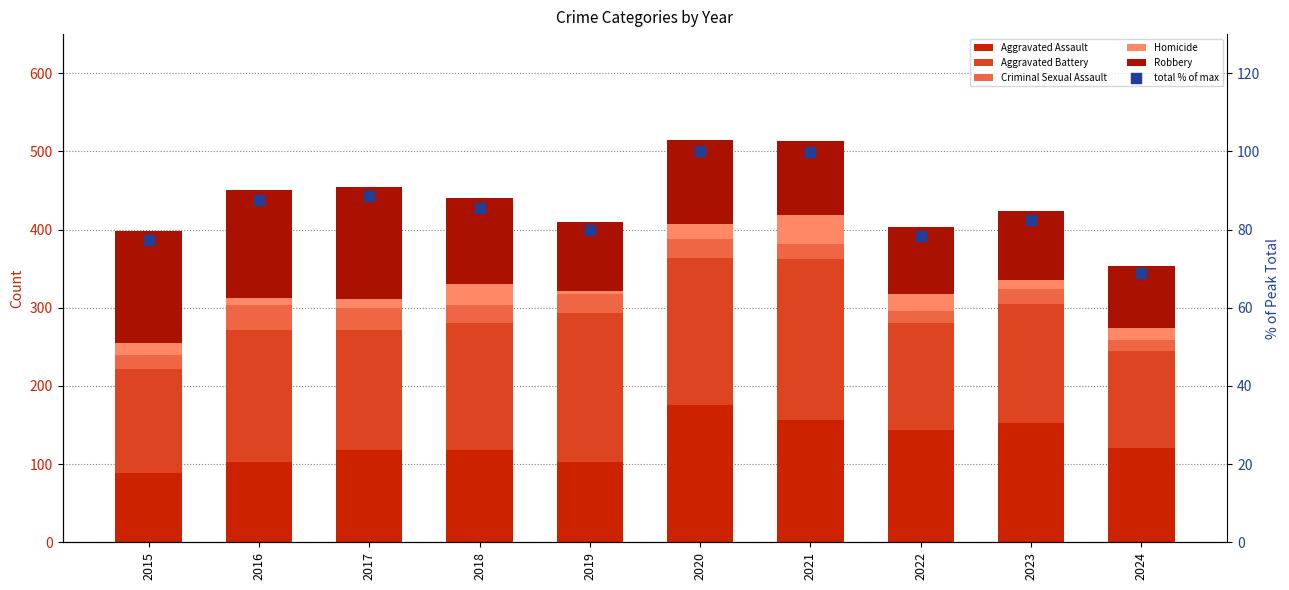

What are all the series names shown in the legend?

Aggravated Assault, Aggravated Battery, Criminal Sexual Assault, Homicide, Robbery, total % of max